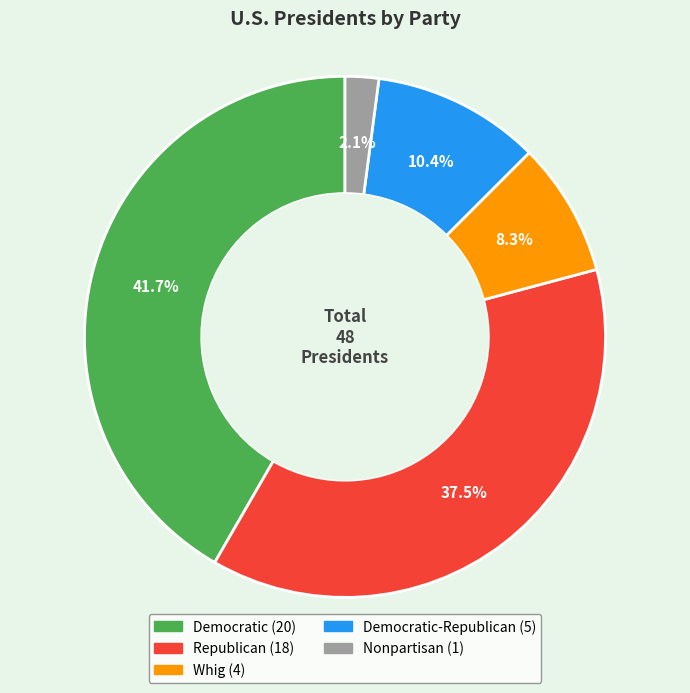

Is there any slice that represents more than half of the pie?

No